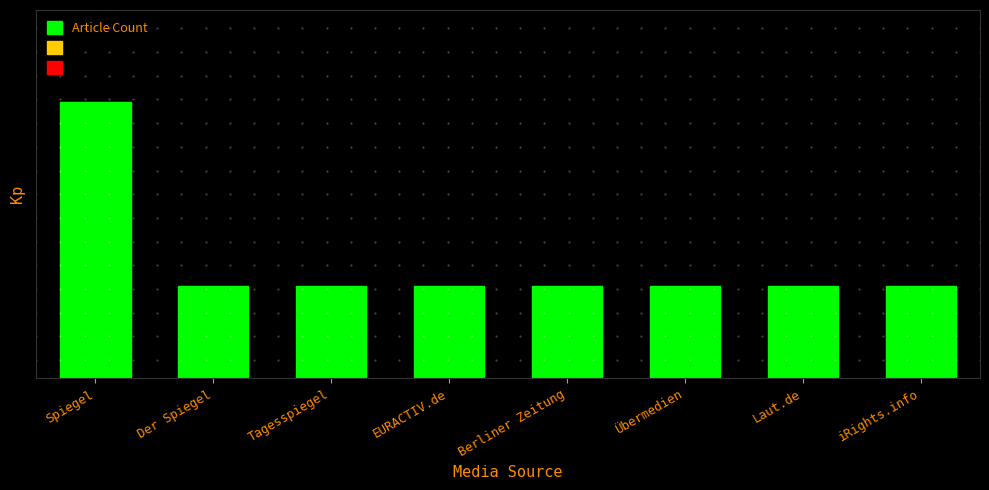

True or false: the data shows 1 at Tagesspiegel.

False